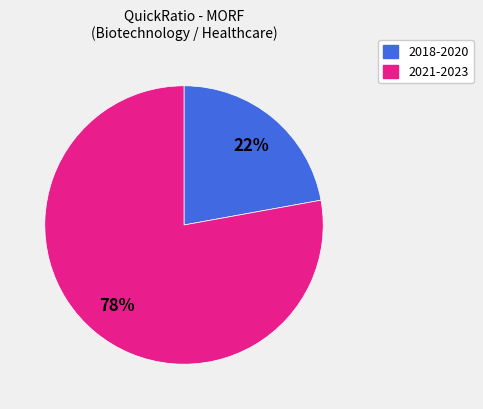

Is there a majority slice in this chart?

Yes